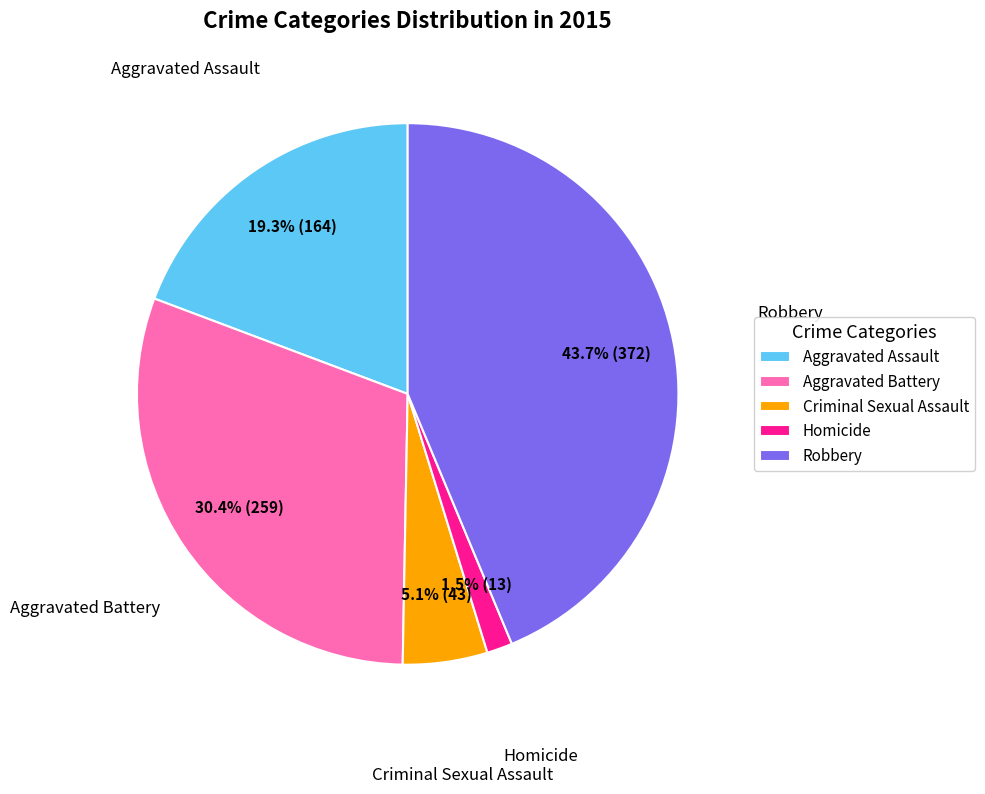

Is Aggravated Assault the majority of the pie?

No